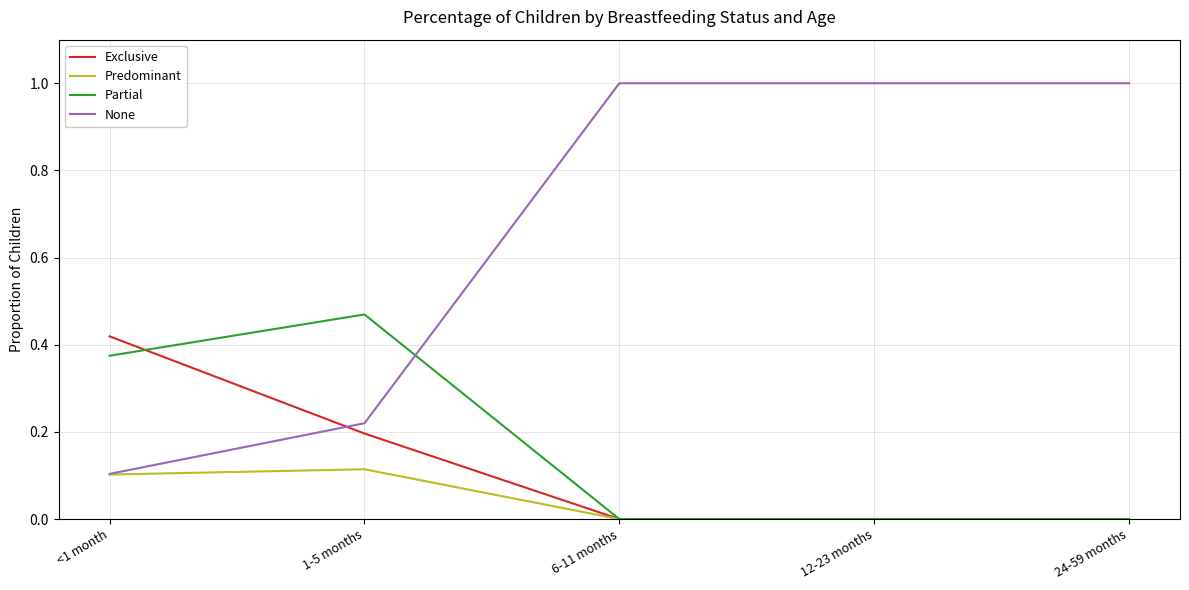

What position from the left is 1-5 months?

2